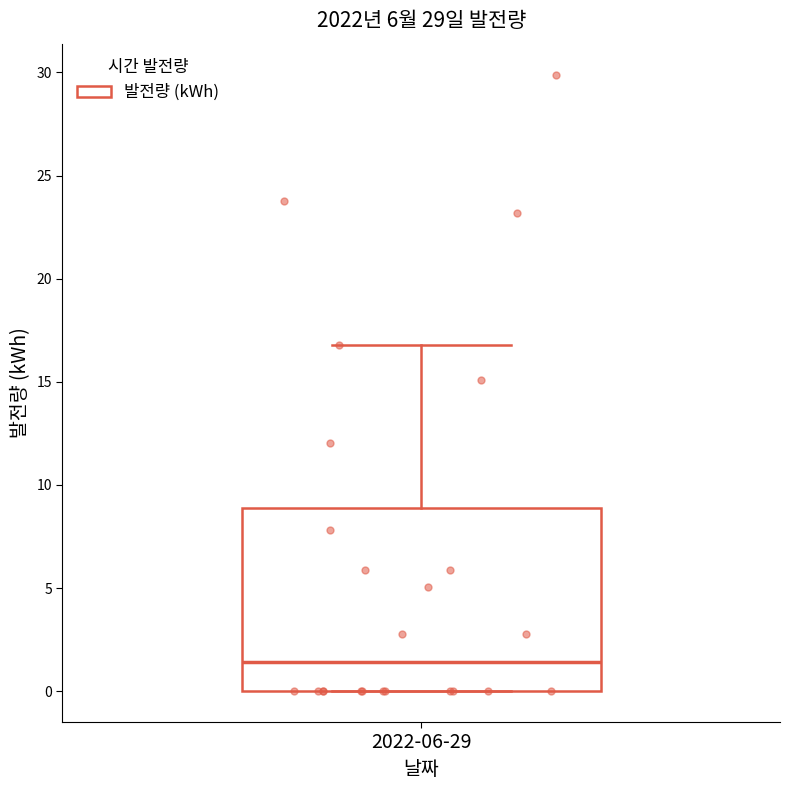

Transcribe this box plot: give where the median line is, the range the box spans, and where the two whiskers end, as read against the y-axis. The values are not printed on the chart, so give them approximately, as read against the axis.

median 1.5, box 0.0 to 9.0, whiskers 0.0 to 17.0